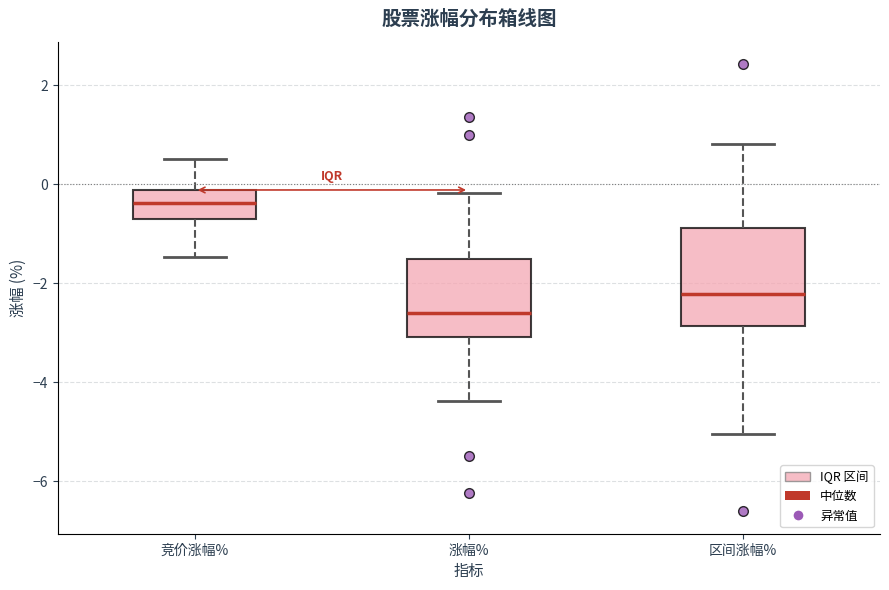

Which box is the tallest, from its lower edge to its upper edge?

区间涨幅%